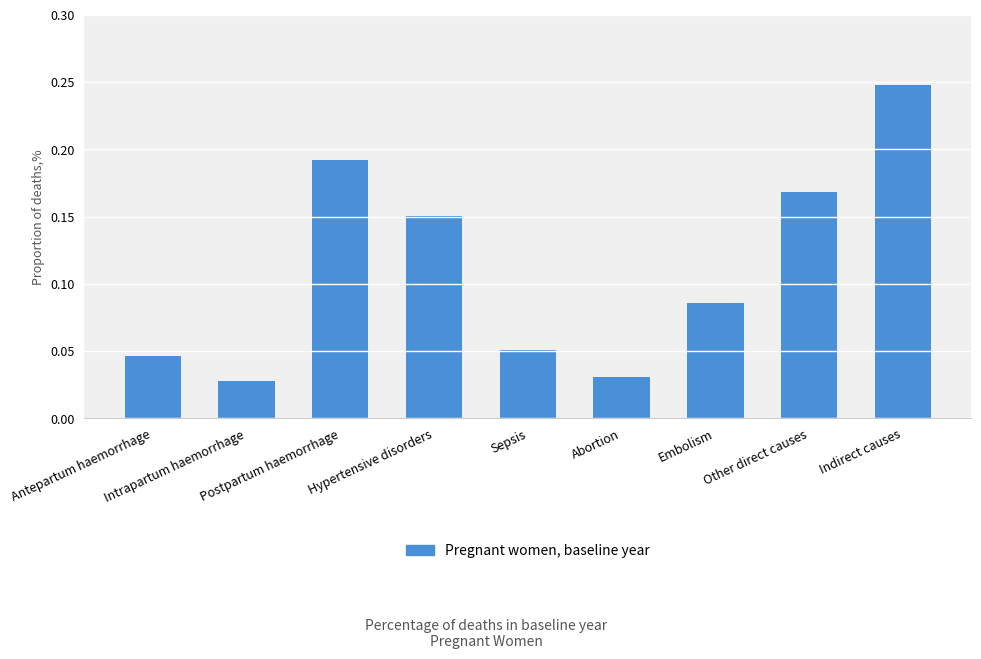

How many values are between 0 and 1?

9